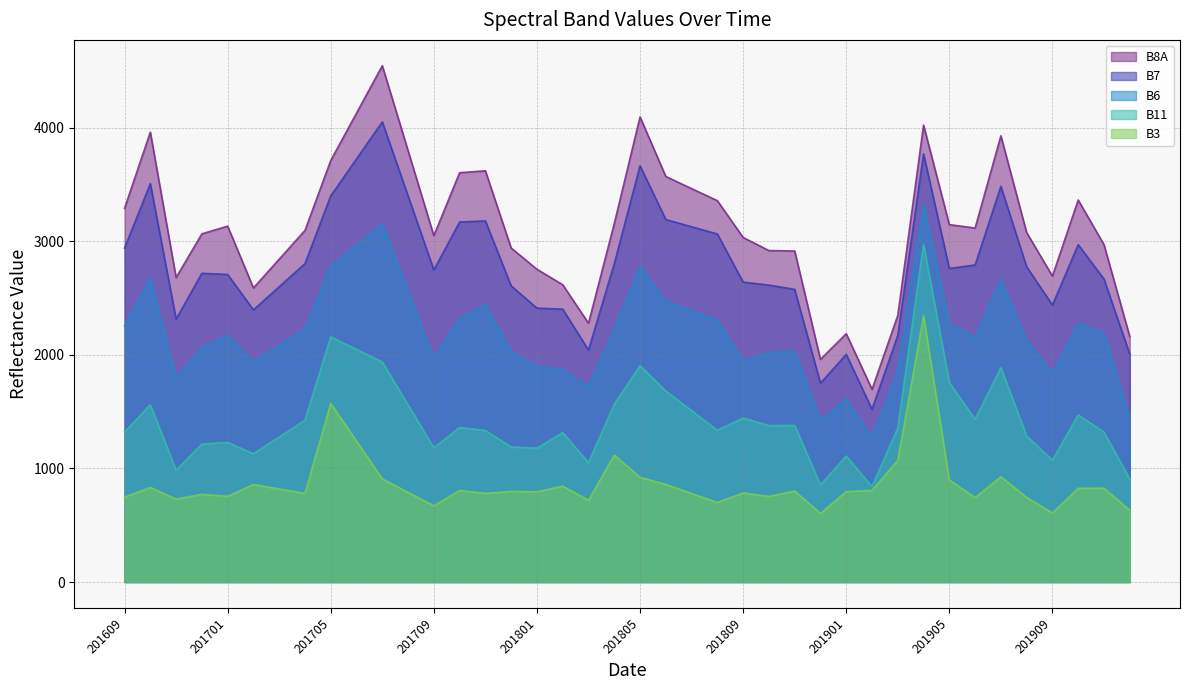

Which series has the largest total across all categories?

B8A